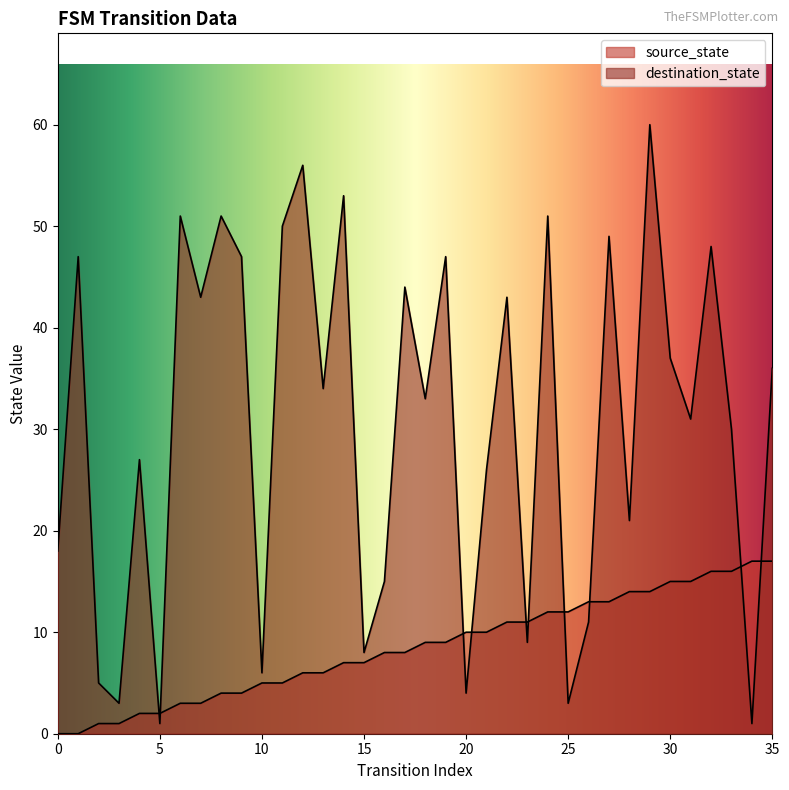

How many lines are shown in the chart?

2